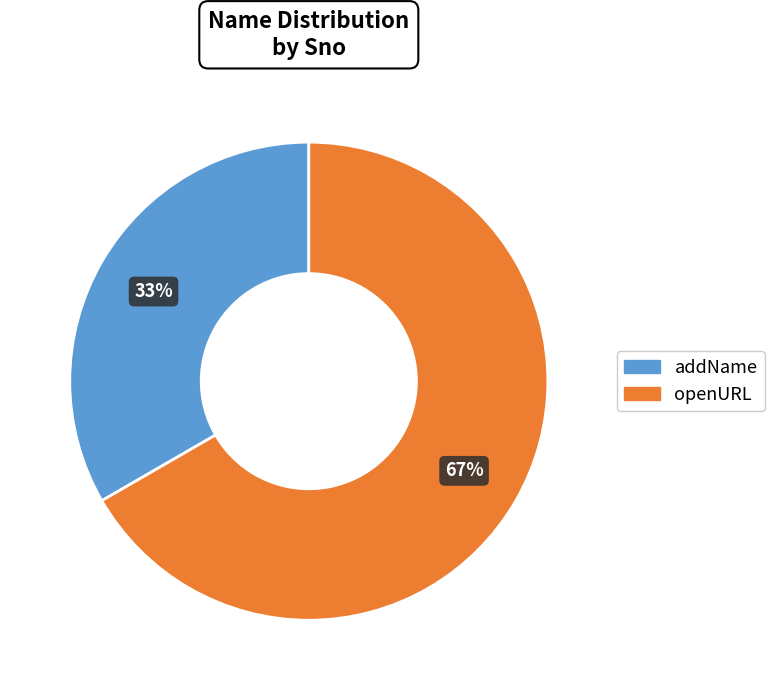

Which slice represents more than half of the pie?

openURL